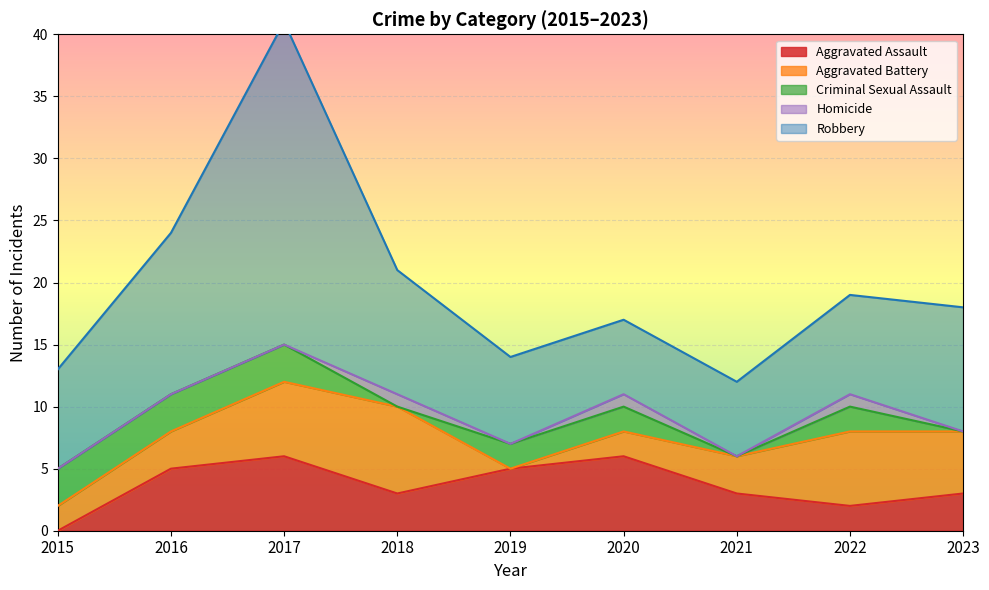

Reading left to right, what are all the values shown in this chart?

Aggravated Assault: 2015=0	2016=5	2017=6	2018=3	2019=5	2020=6	2021=3	2022=2	2023=3
Aggravated Battery: 2015=2	2016=3	2017=6	2018=7	2019=0	2020=2	2021=3	2022=6	2023=5
Criminal Sexual Assault: 2015=3	2016=3	2017=3	2018=0	2019=2	2020=2	2021=0	2022=2	2023=0
Homicide: 2015=0	2016=0	2017=0	2018=1	2019=0	2020=1	2021=0	2022=1	2023=0
Robbery: 2015=8	2016=13	2017=26	2018=10	2019=7	2020=6	2021=6	2022=8	2023=10